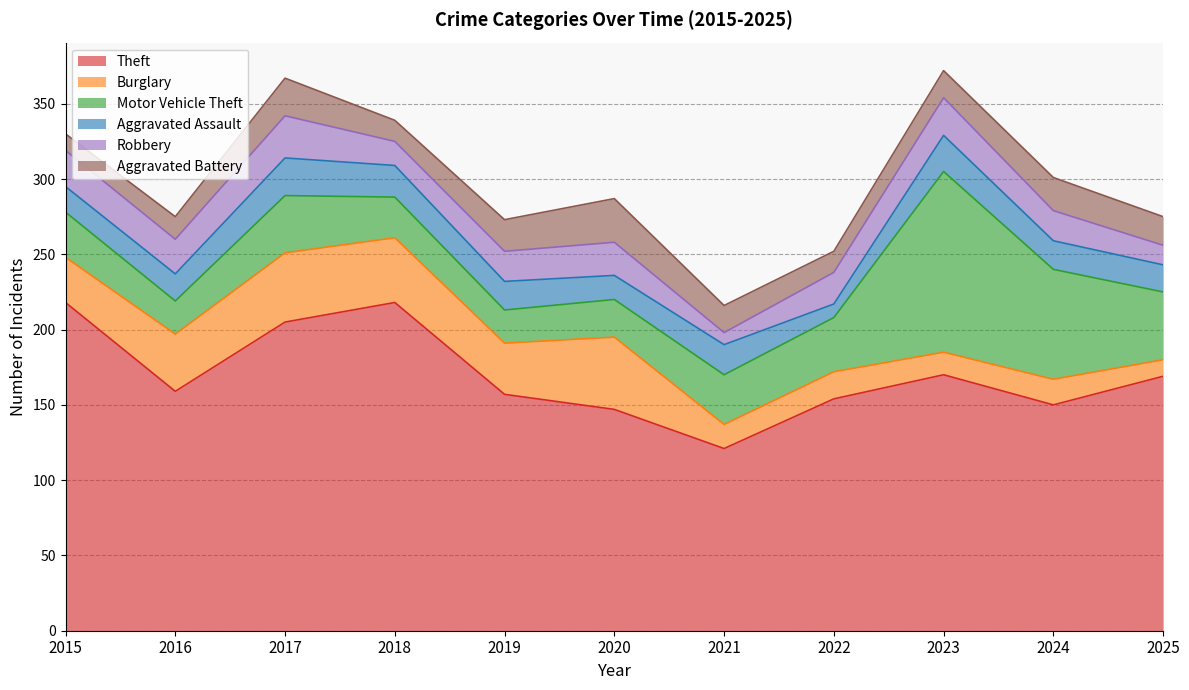

Reading right to left, list all the values displayed in this chart.

Theft: 169	150	170	154	121	147	157	218	205	159	218
Burglary: 11	17	15	18	16	48	34	43	46	38	30
Motor Vehicle Theft: 45	73	120	36	33	25	22	27	38	22	30
Aggravated Assault: 18	19	24	9	20	16	19	21	25	18	17
Robbery: 13	20	25	21	8	22	20	16	28	23	24
Aggravated Battery: 19	22	18	14	18	29	21	14	25	15	11